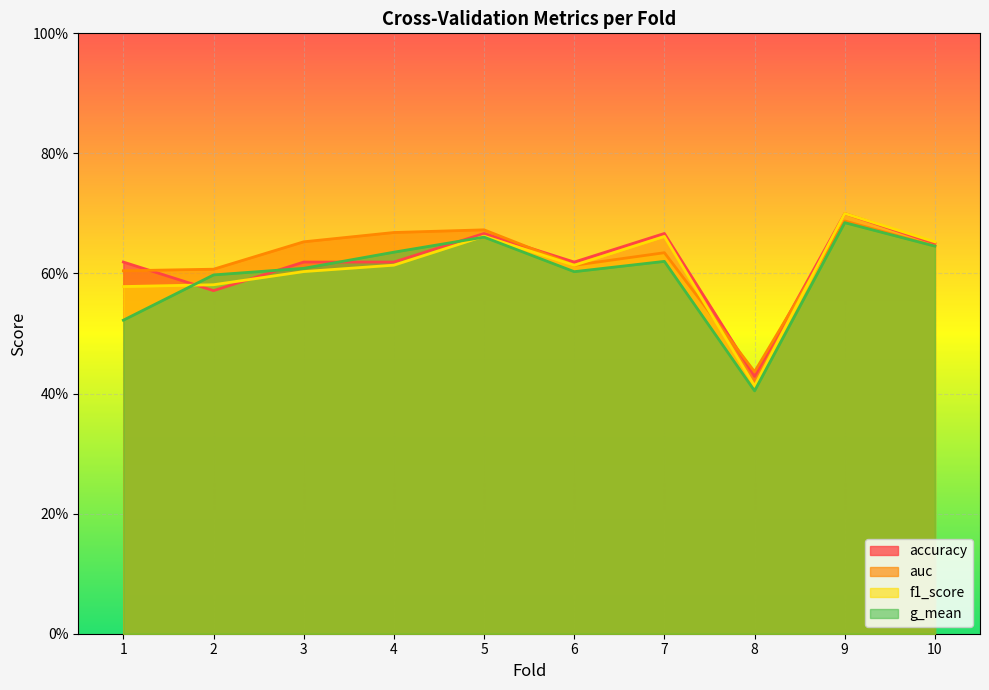

What are all the series names shown in the legend?

accuracy, auc, f1_score, g_mean